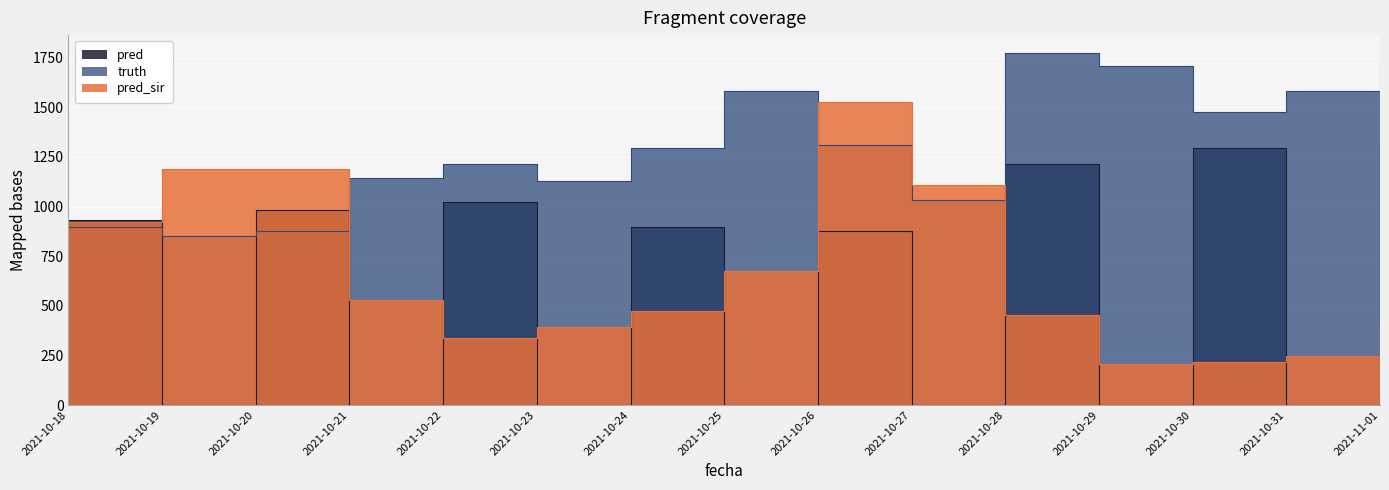

What is the difference between the highest and lowest values at 2021-10-29?

1708.0